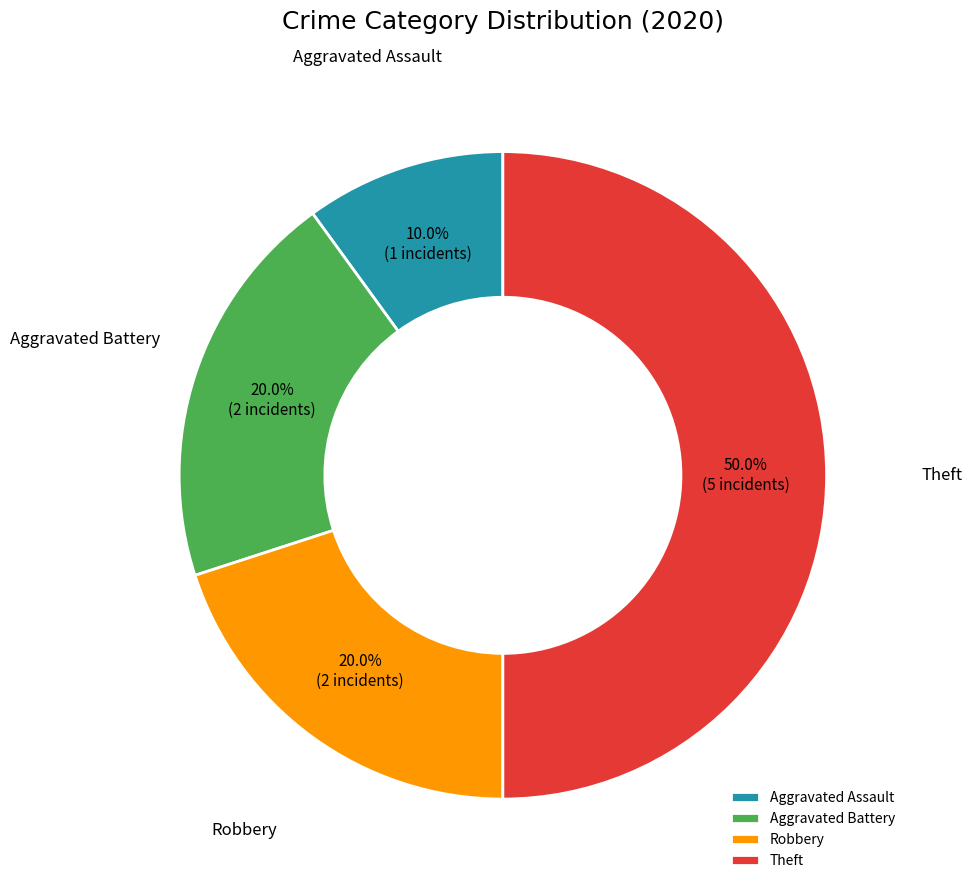

Does Aggravated Battery represent more than half of the total?

No